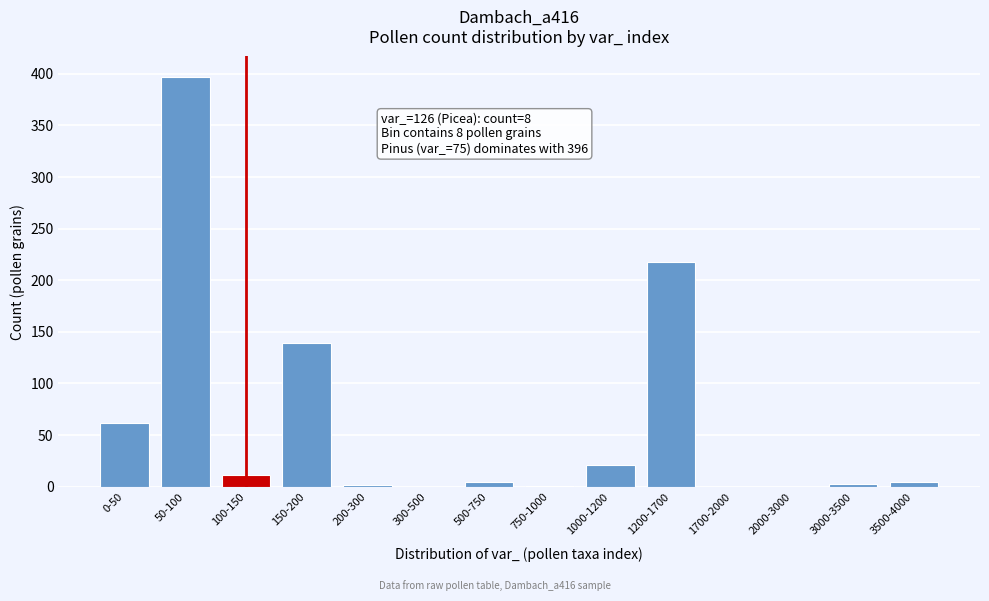

What is the change in value from 1200-1700 to 1700-2000?

-218